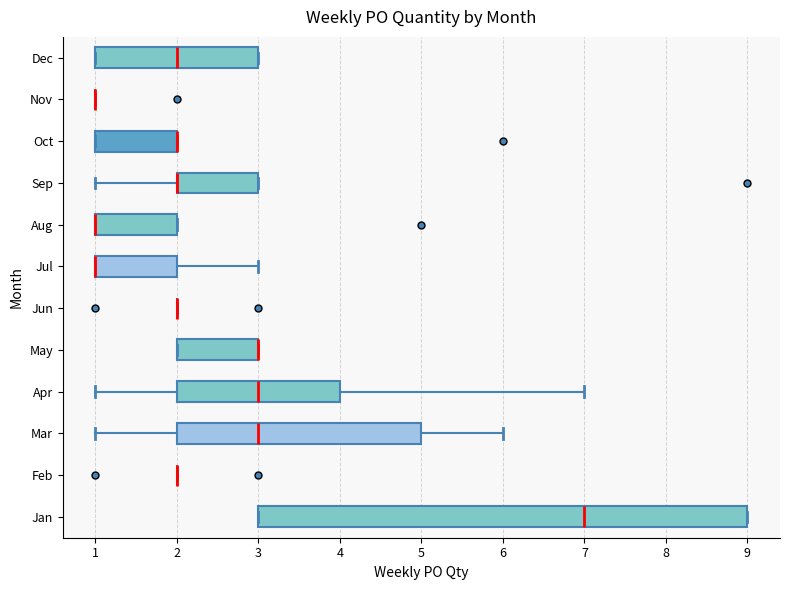

Reading bottom to top, transcribe this box plot: for each box, give where its median line is, the range the box spans, and where its two whiskers end, as read against the x-axis. The values are not printed on the chart, so give them approximately, as read against the axis.

Jan: median 7, box 3 to 9, whiskers 3 to 9
Feb: box collapsed to a line at 2, whiskers 2 to 2
Mar: median 3, box 2 to 5, whiskers 1 to 6
Apr: median 3, box 2 to 4, whiskers 1 to 7
May: median 3 (drawn on the box's right edge), box 2 to 3, whiskers 2 to 3
Jun: box collapsed to a line at 2, whiskers 2 to 2
Jul: median 1 (drawn on the box's left edge), box 1 to 2, whiskers 1 to 3
Aug: median 1 (drawn on the box's left edge), box 1 to 2, whiskers 1 to 2
Sep: median 2 (drawn on the box's left edge), box 2 to 3, whiskers 1 to 3
Oct: median 2 (drawn on the box's right edge), box 1 to 2, whiskers 1 to 2
Nov: box collapsed to a line at 1, whiskers 1 to 1
Dec: median 2, box 1 to 3, whiskers 1 to 3